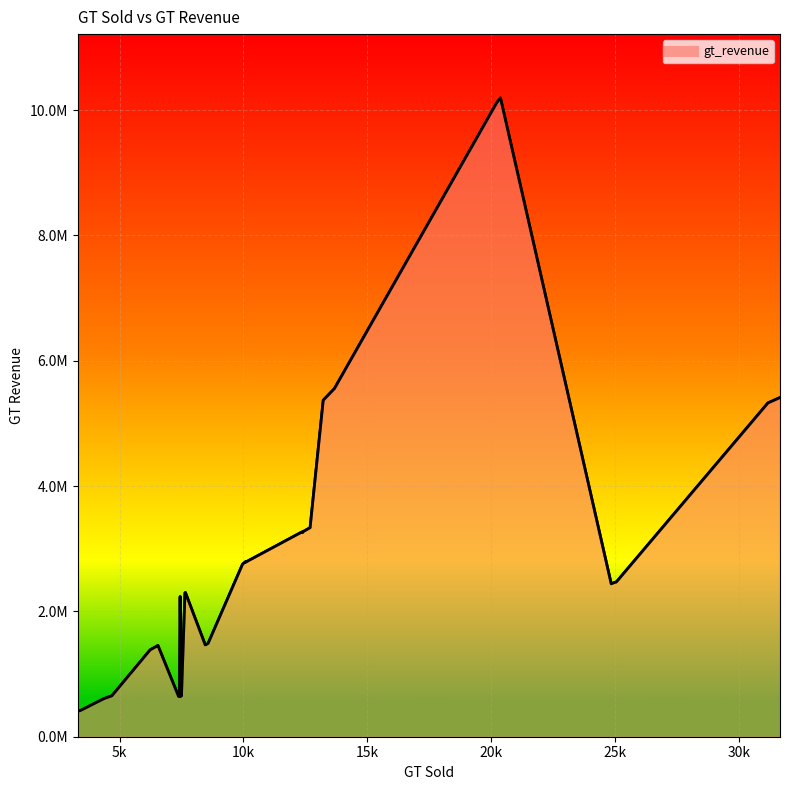

How many data points does each series have?

40